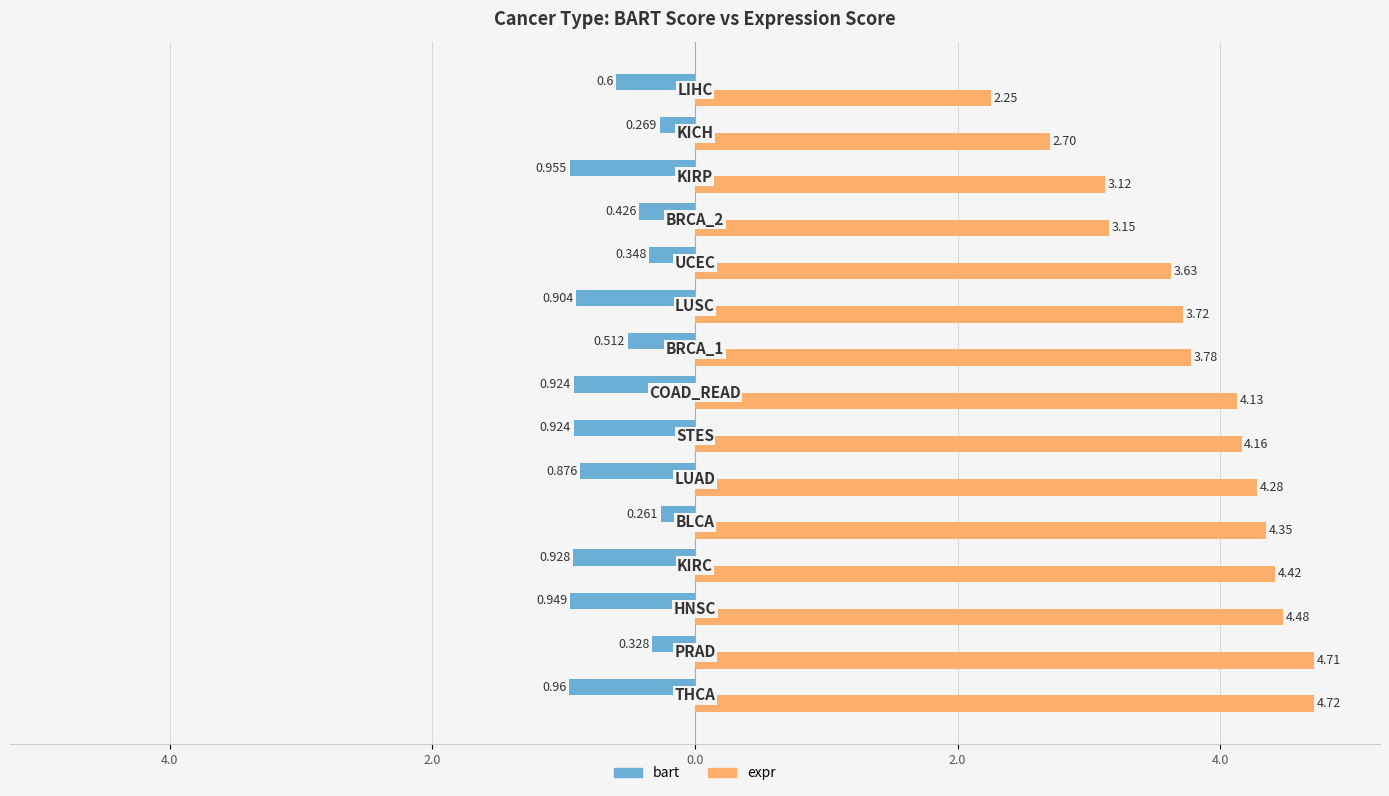

What is the sum of all expr values?

57.6